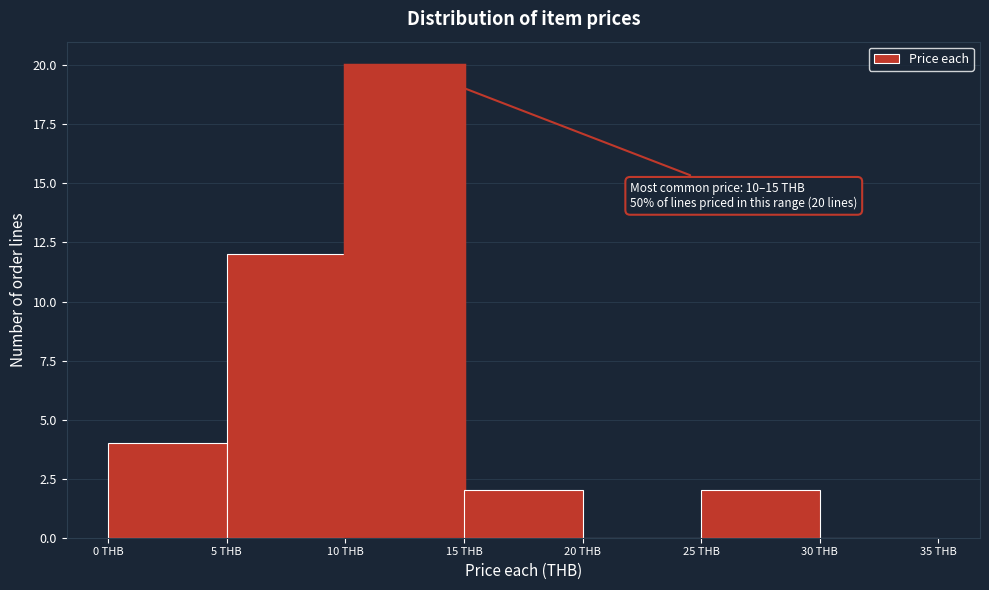

Over which range of the x-axis is the bar tallest?

10 to 15